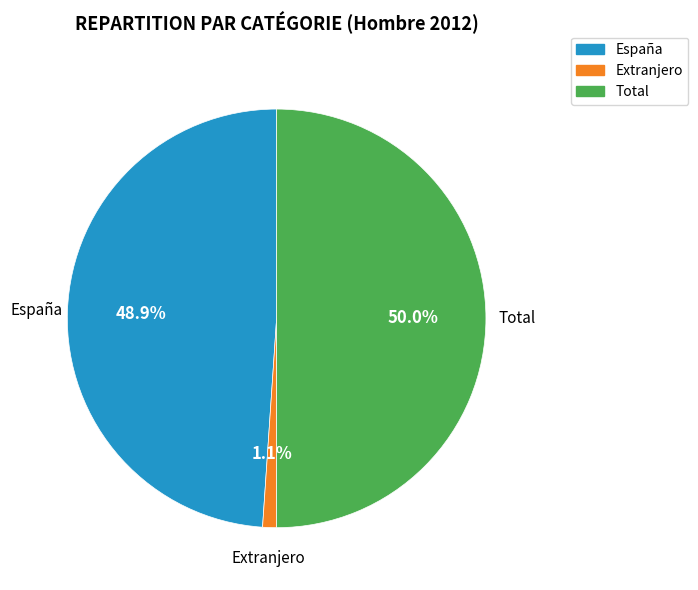

The España slice represents 49% of the pie. True or false?

True